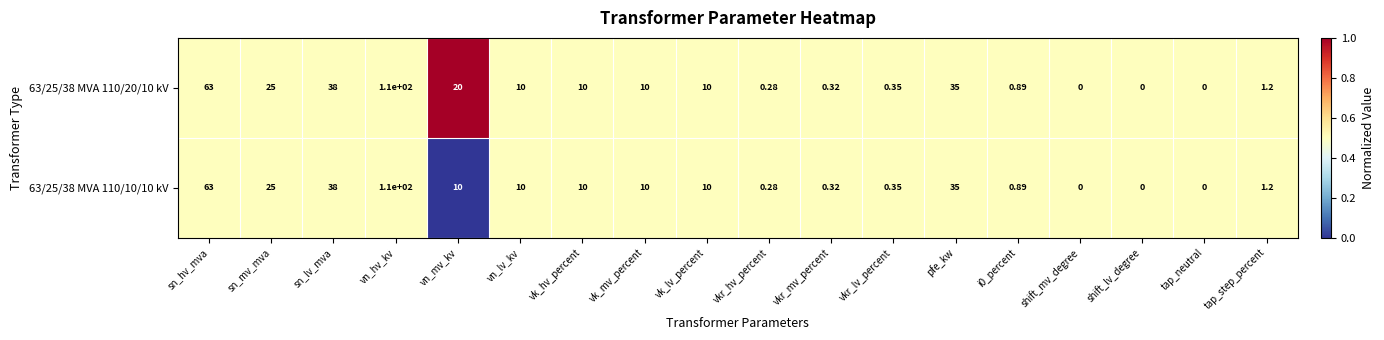

Where does the 63/25/38 MVA 110/20/10 kV series first go above 10?

sn_hv_mva